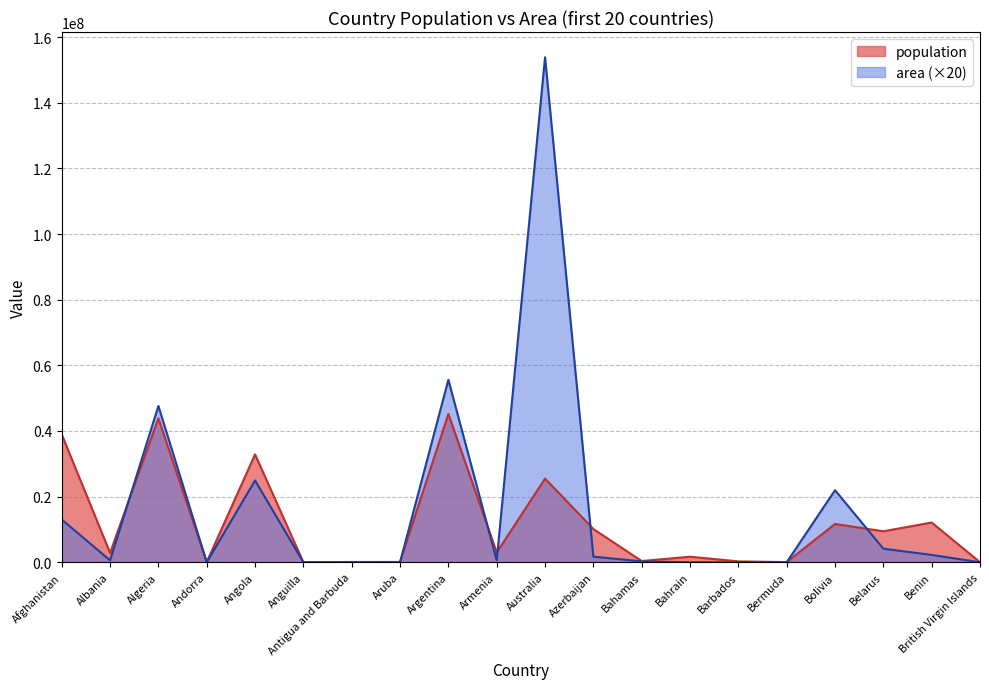

What is the label of the 17th point from the right?

Andorra